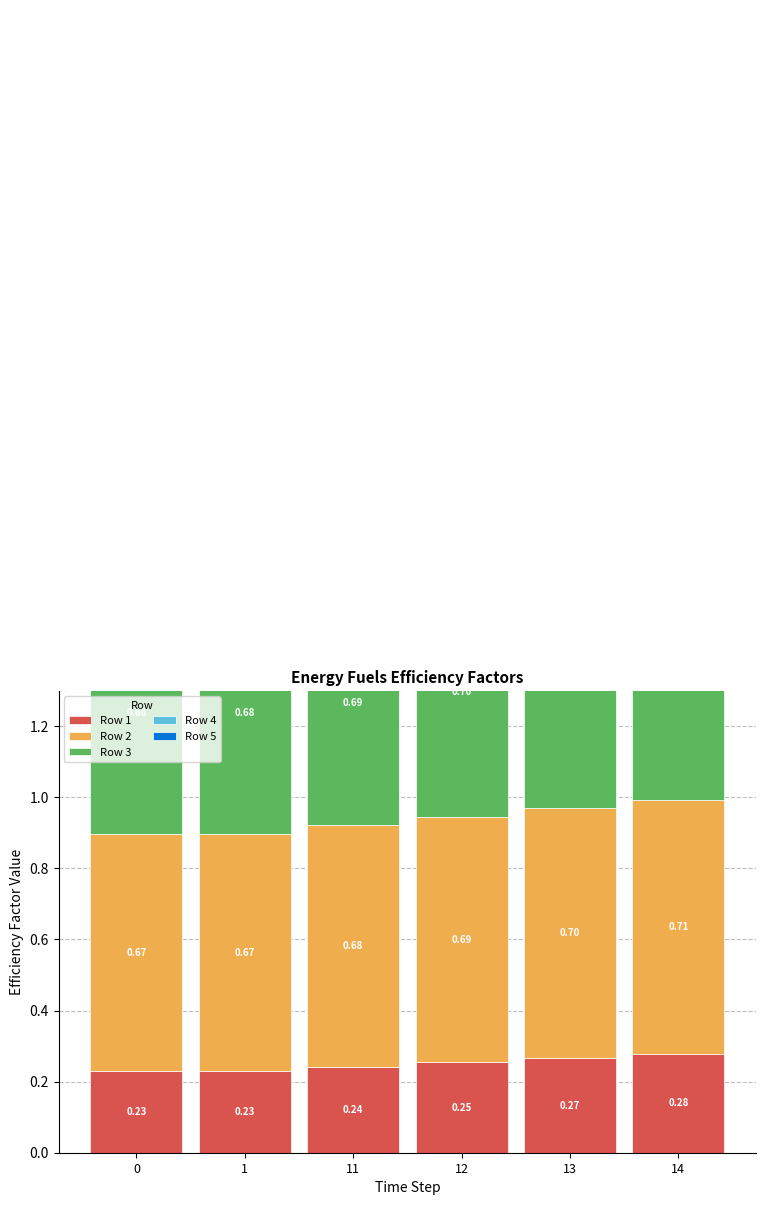

What is the minimum value shown in the chart?

0.2